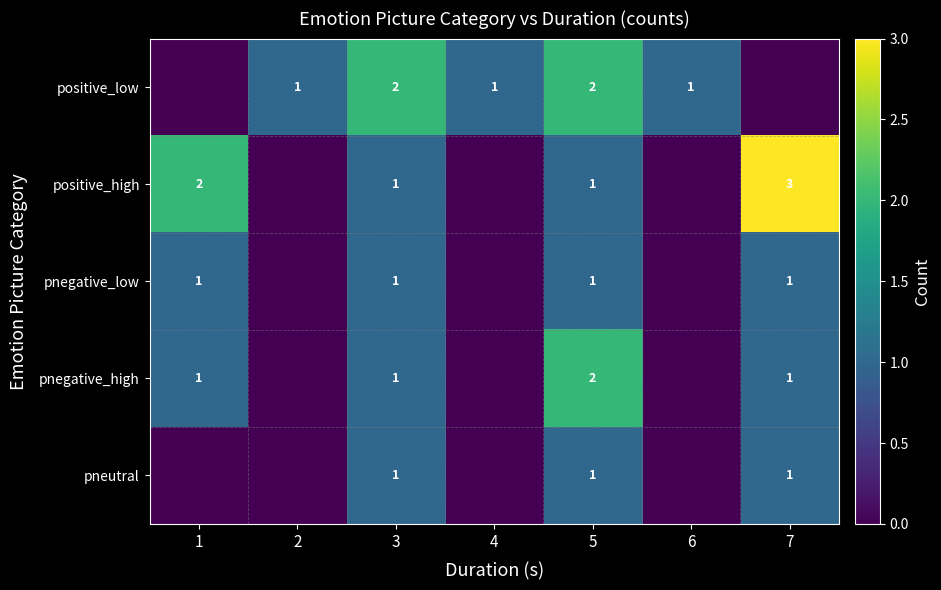

What is the sum of the positive_high values at 3 and 7?

4